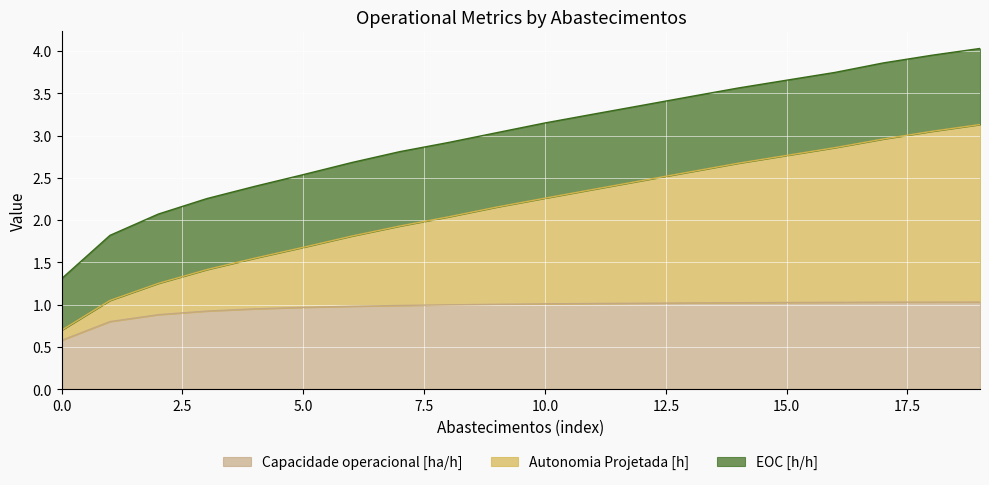

What is the highest value of the Capacidade operacional [ha/h] series?

1.0